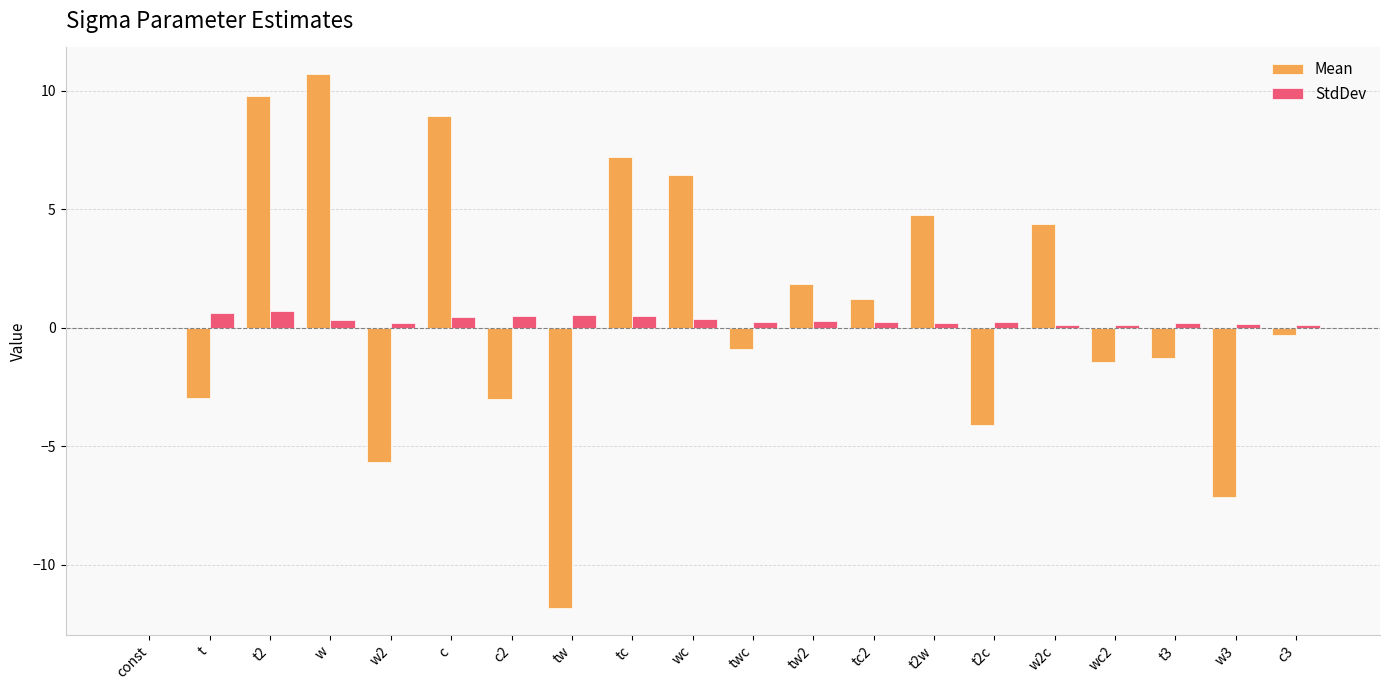

What is the greatest value displayed?

10.7